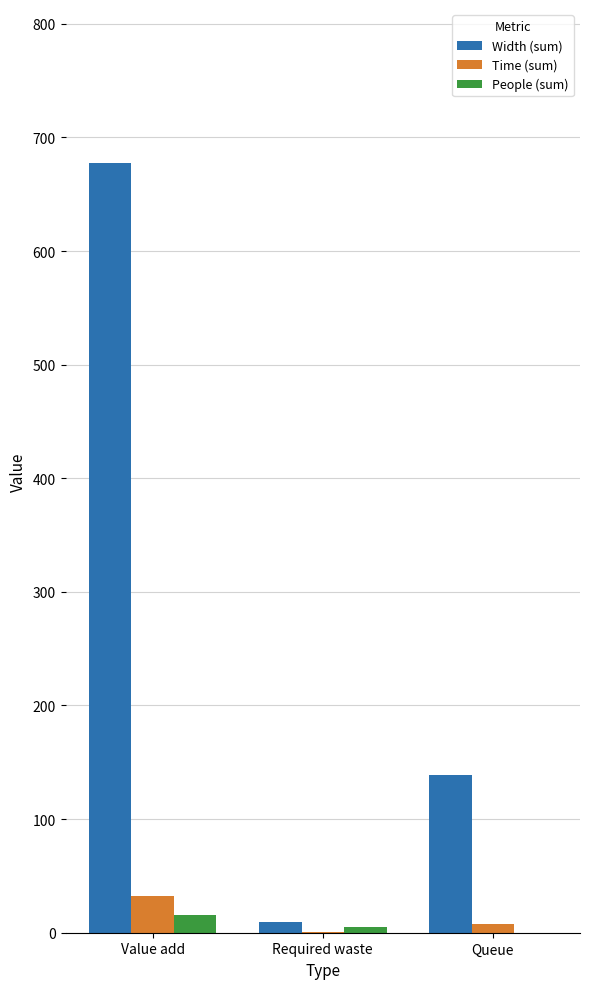

Where is Width (sum) nearest to the value 343?

Queue